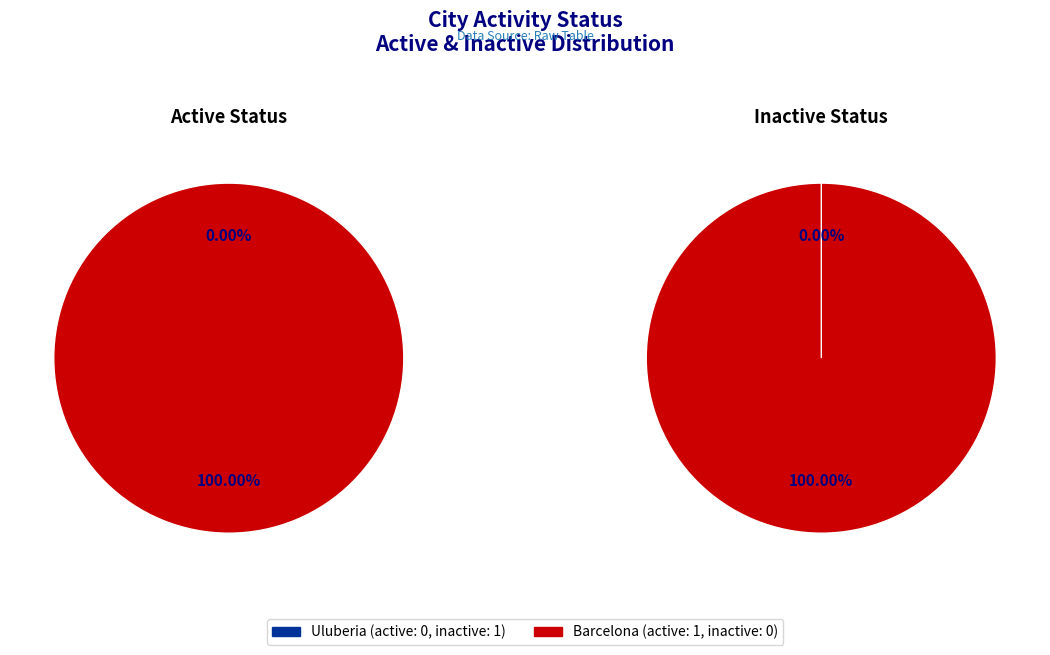

To the nearest percent, what is the average slice percentage?

50%